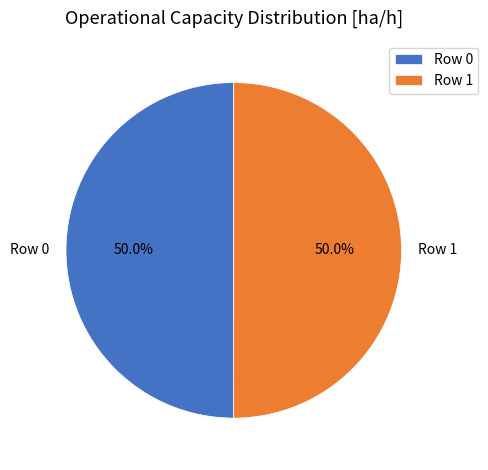

What is the ratio of the value at Row 0 to the value at Row 1?

1.0